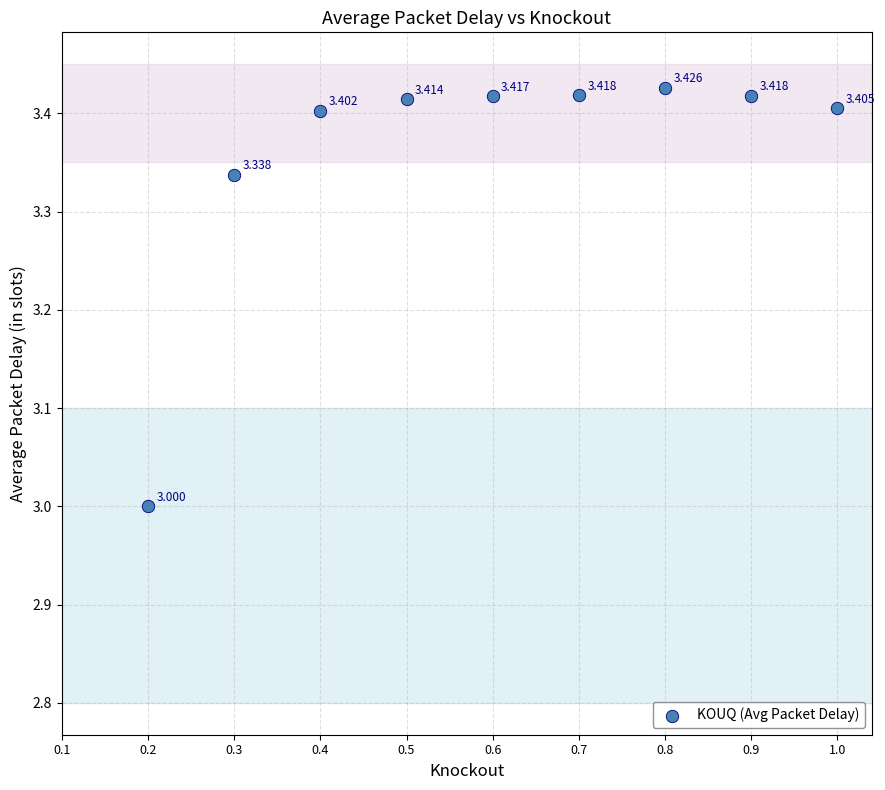

How many data points are displayed?

9